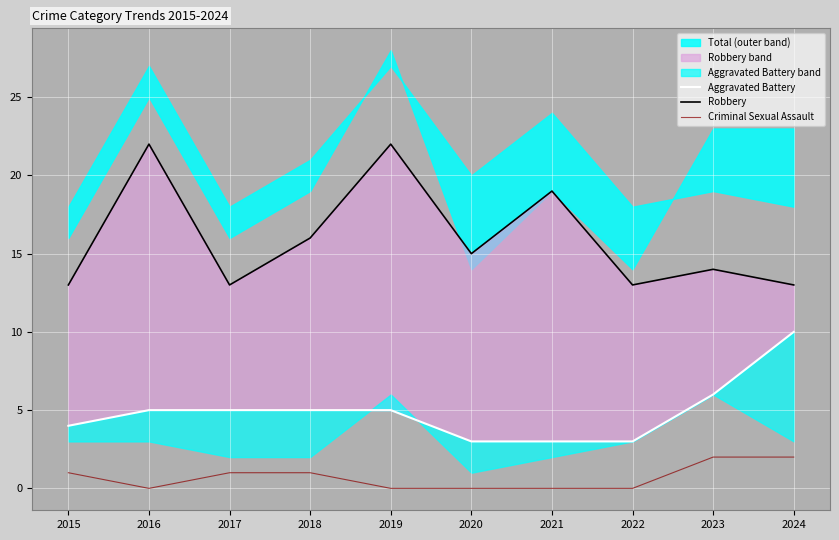

How many values in the Robbery series exceed 15?

4